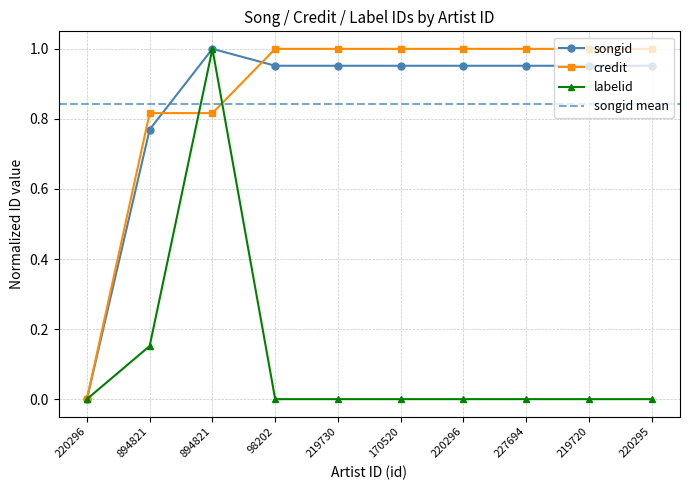

The value of labelid at 98202 is -0.4. True or false?

False